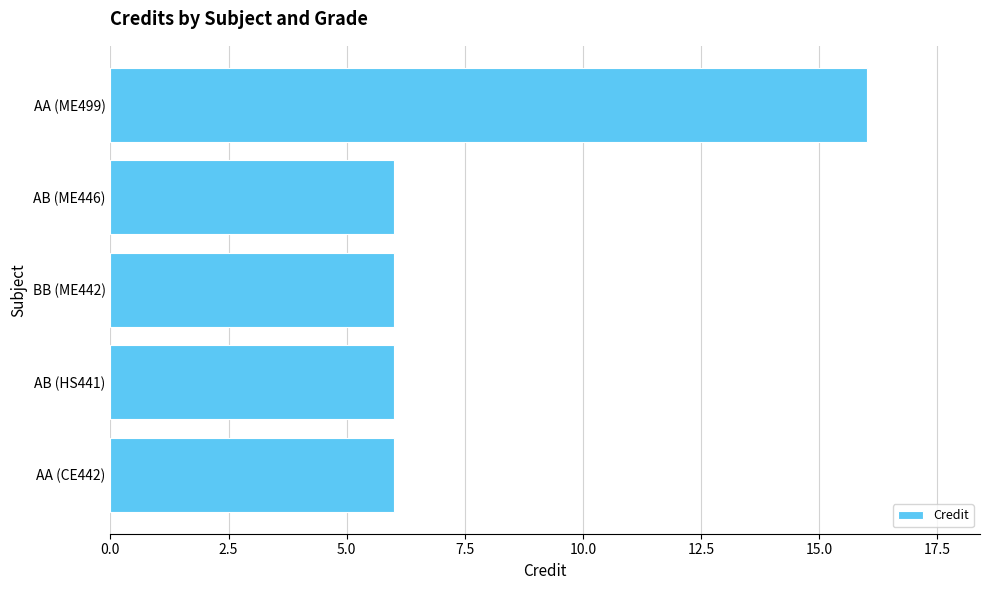

What is the sum of all values?

40